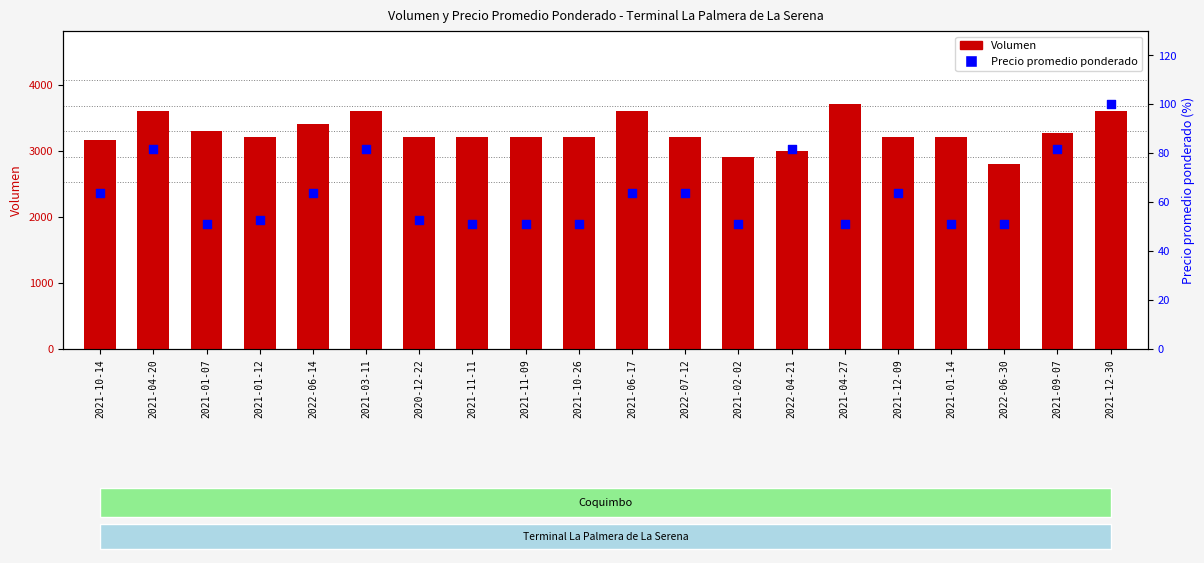

At which category is the sum across all series the highest?

2021-04-27